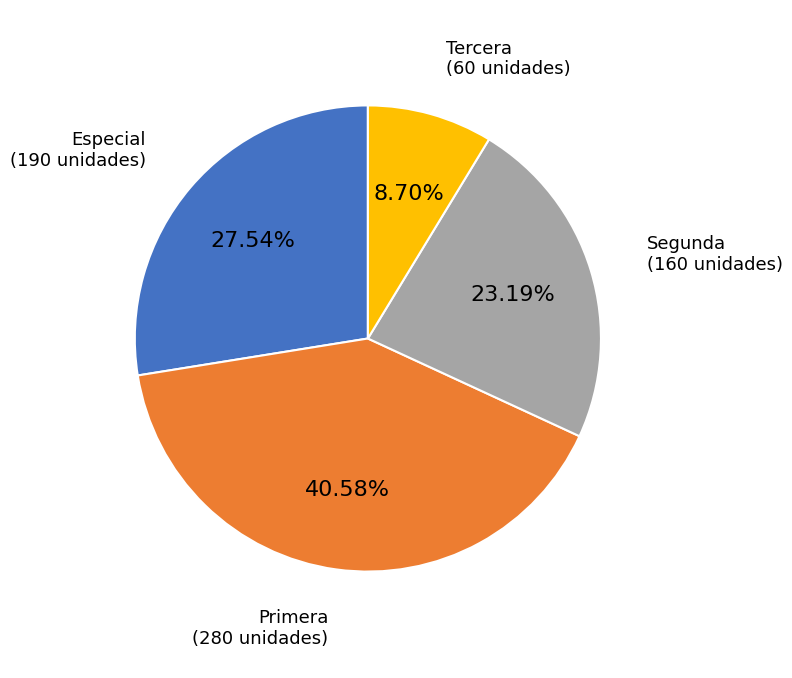

To the nearest percent, what is the difference between the largest and smallest slice percentages?

32%